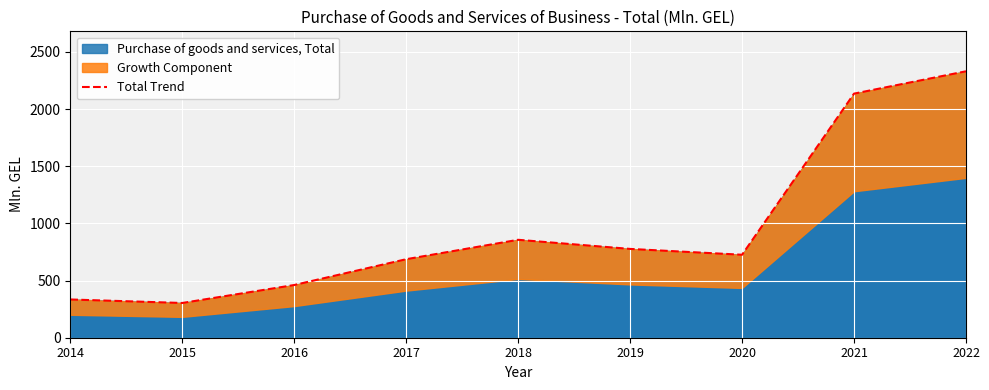

What is the difference between the values at 2018 and 2019?

79.8